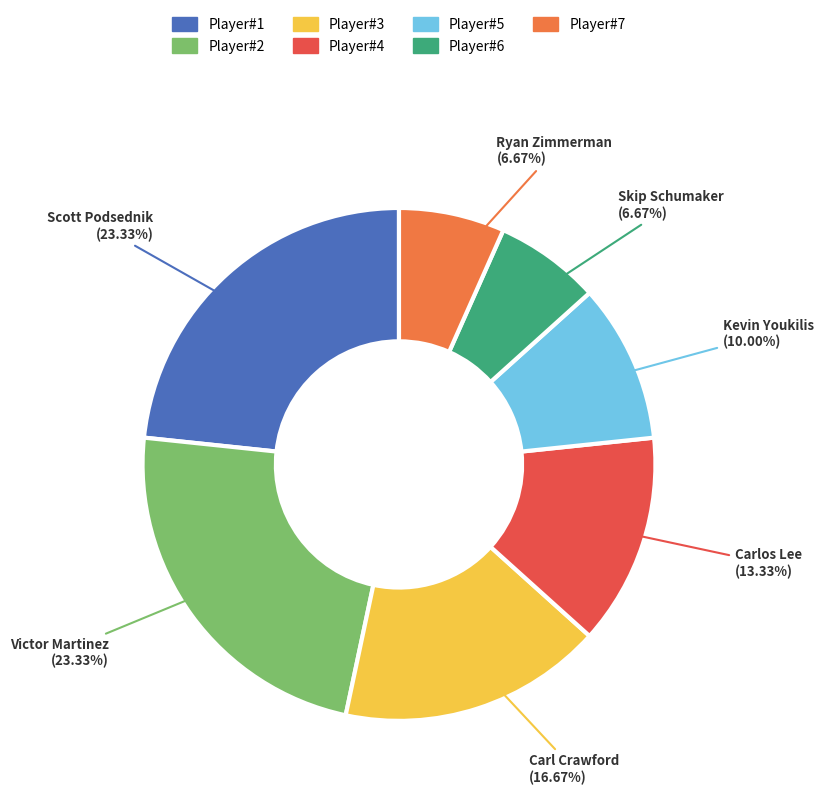

Is the sum of Victor Martinez and Skip Schumaker greater than half?

No